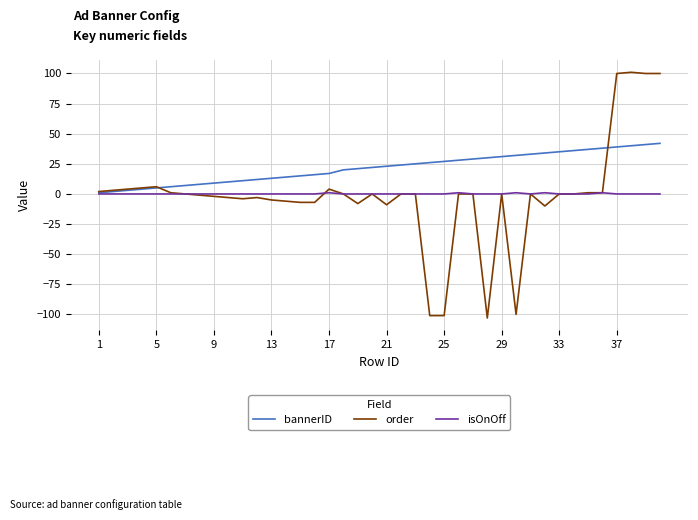

What is the difference between the second highest and second lowest values in the order series?

201